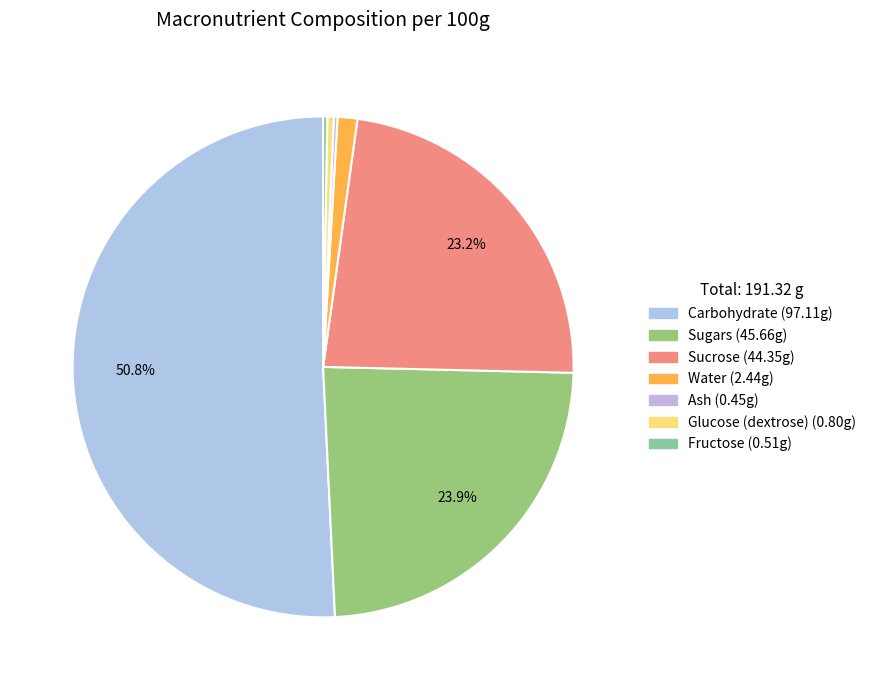

Which slice is the largest?

Carbohydrate